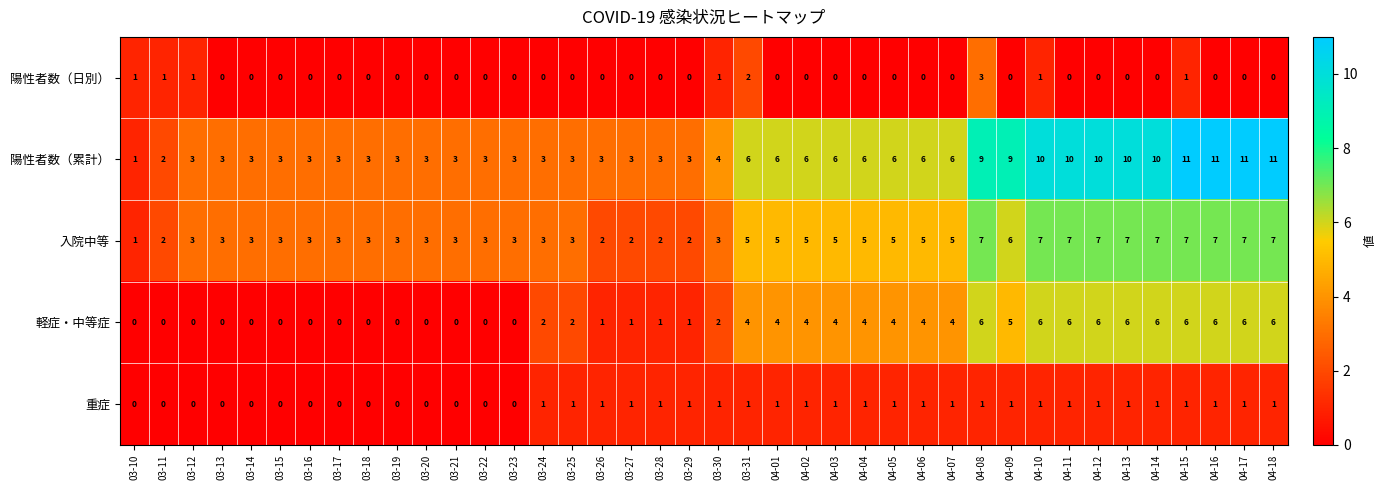

What is the maximum value shown in the chart?

11